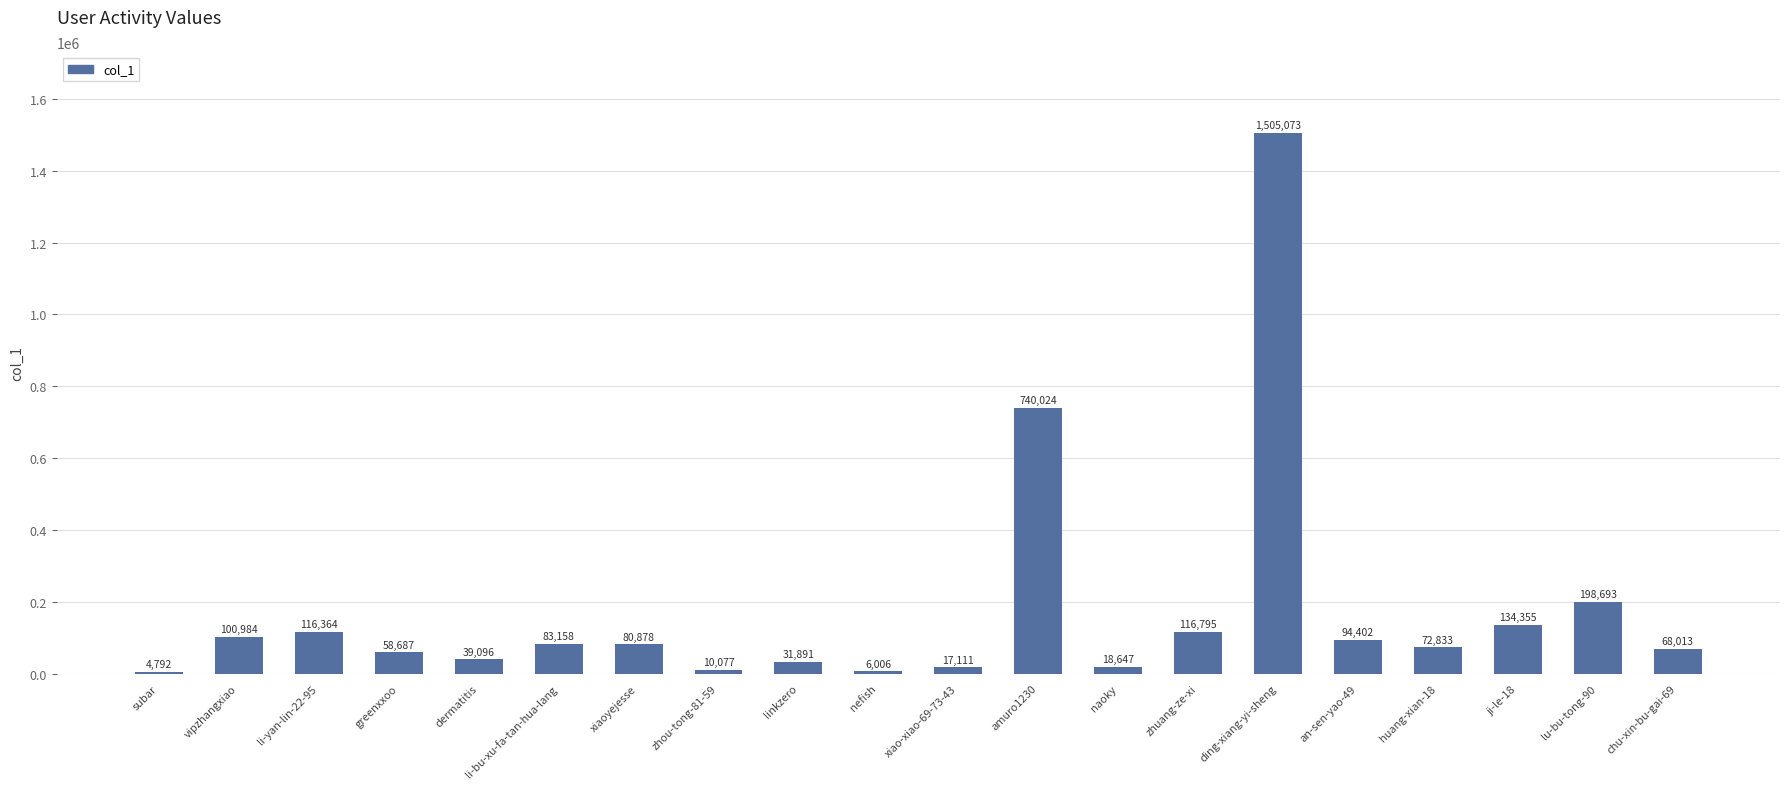

At which label does the data first exceed 80878?

vipzhangxiao